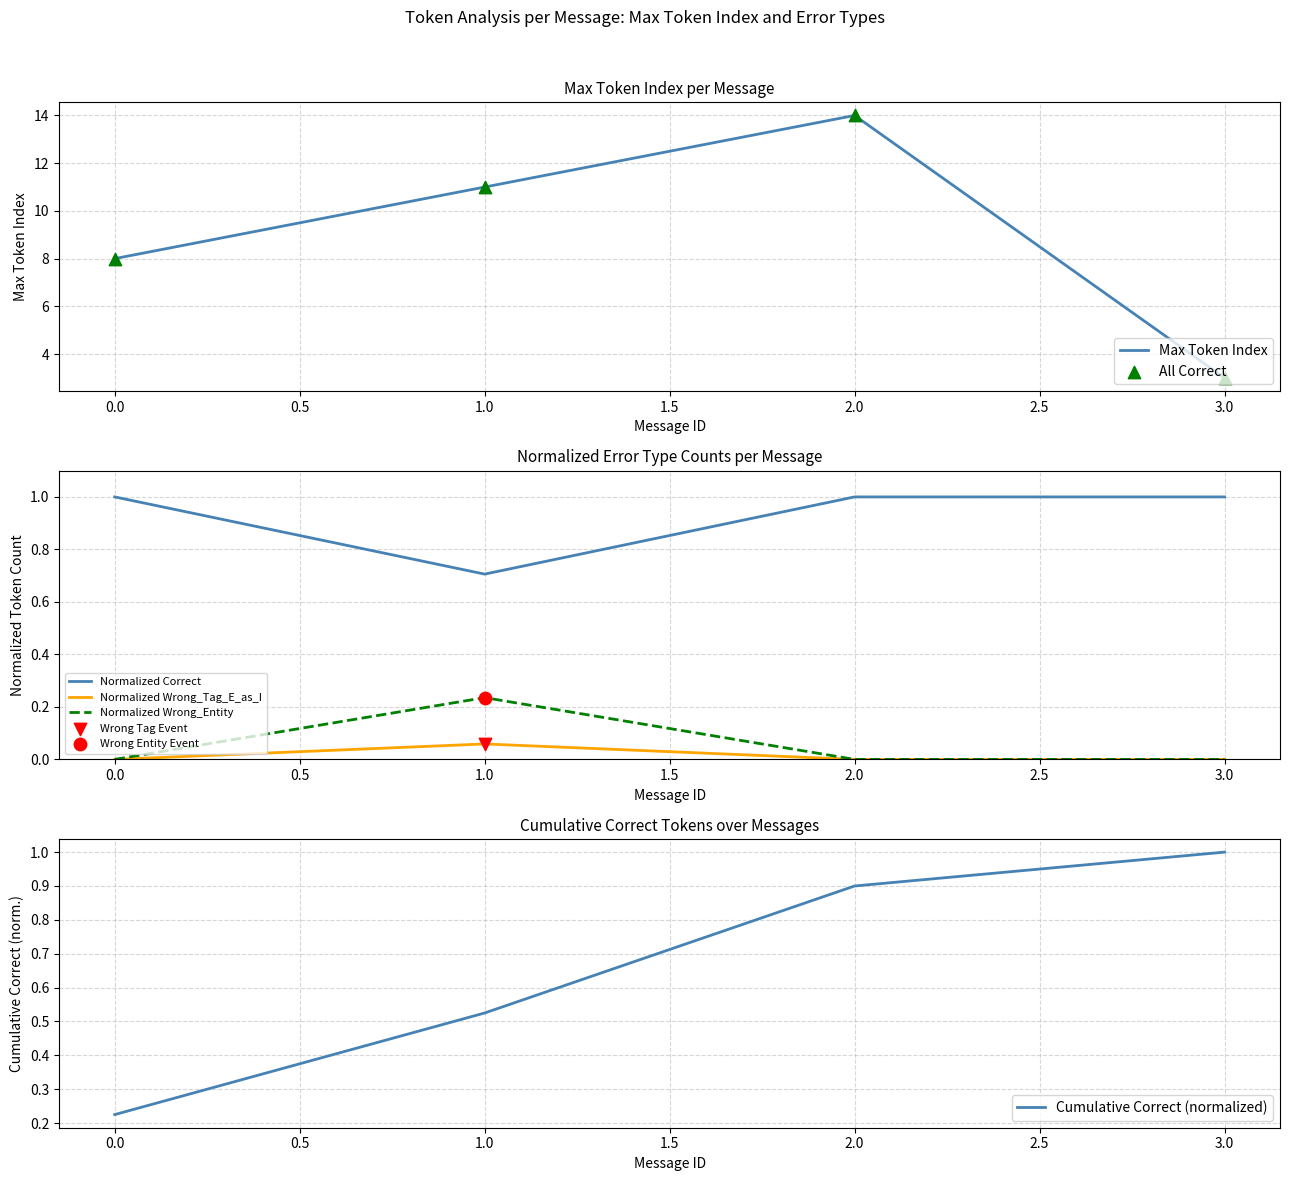

True or false: Normalized Correct and Normalized Wrong_Entity cross at least once.

False